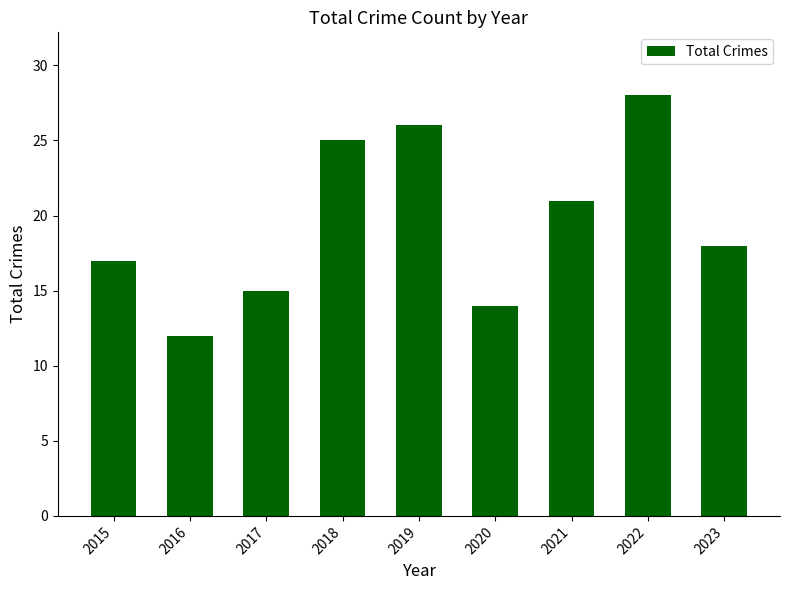

The chart shows a value of 5 at 2023. True or false?

False